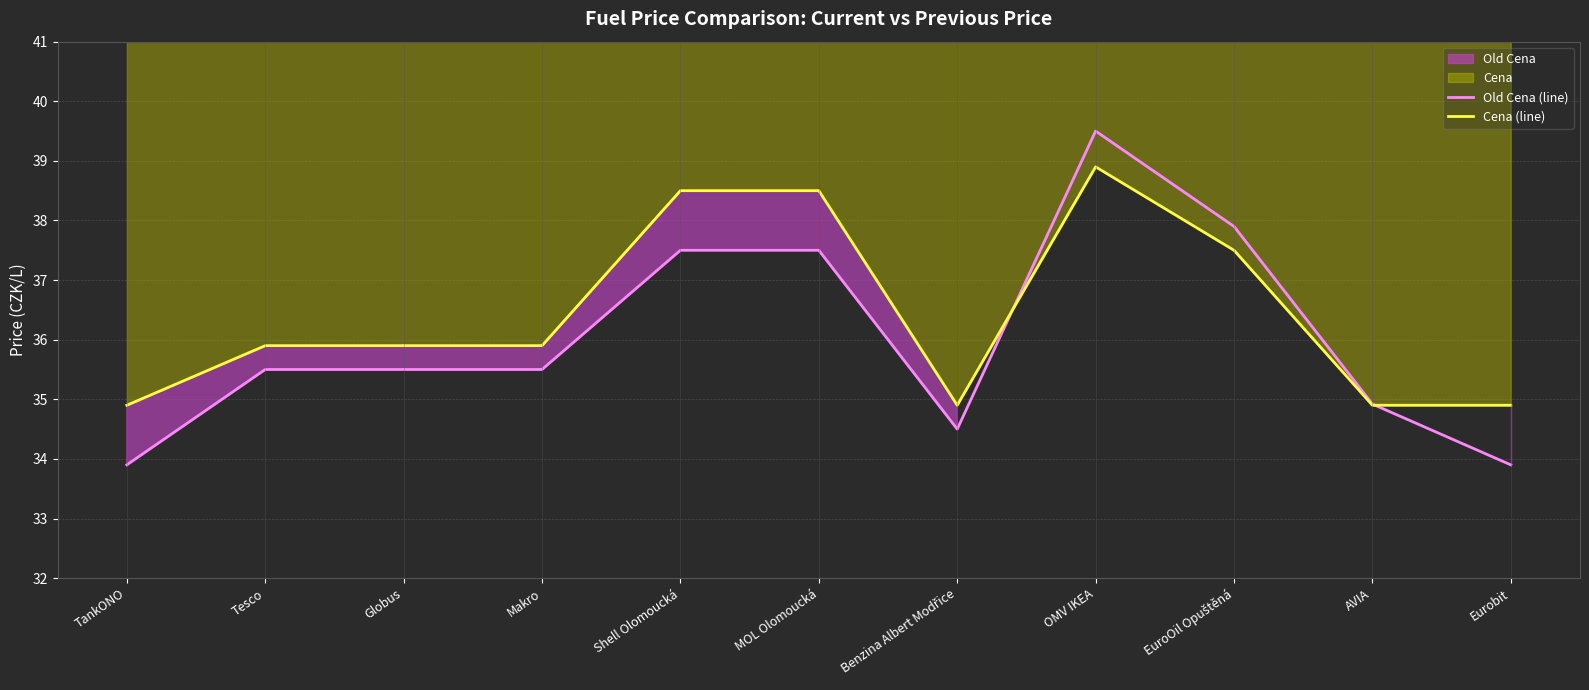

What is the average value of the Cena (line) series?

36.4